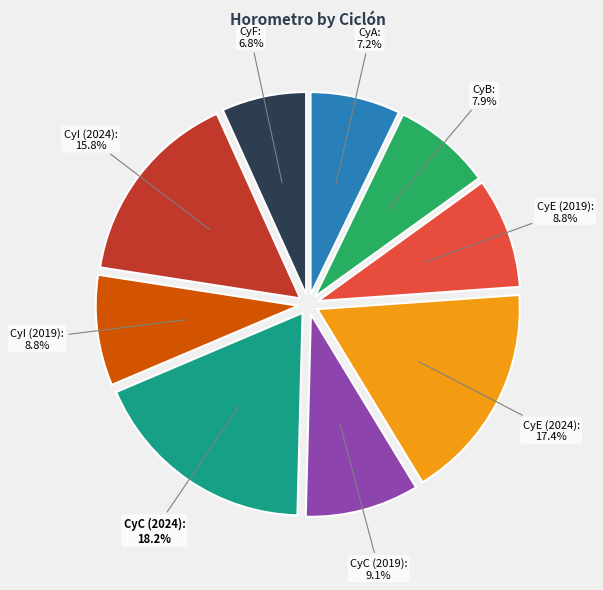

Is it true that CyE (2019) is 9% of the pie?

True